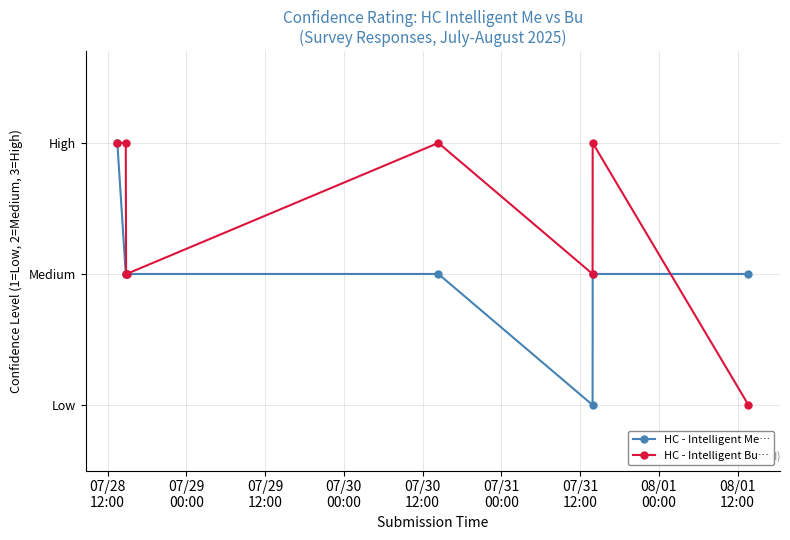

What is the difference between the second highest and second lowest values in the HC - Intelligent Bu… series?

1